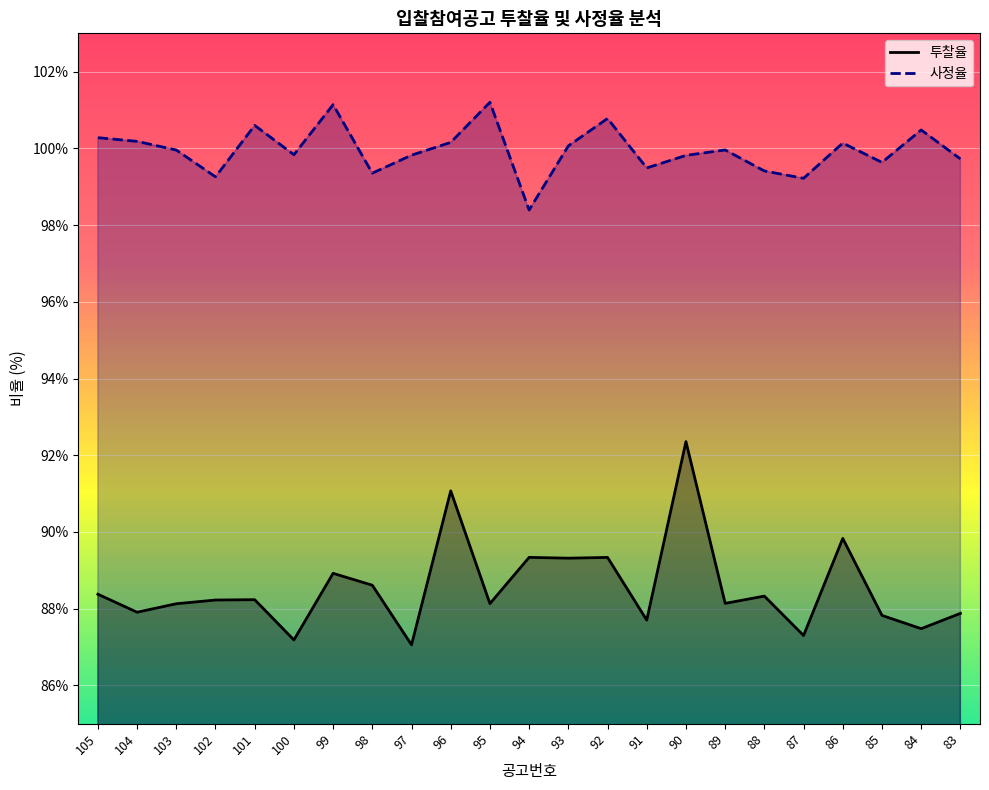

Rank the categories by 투찰율 value from lowest to highest.

97, 100, 87, 84, 91, 85, 83, 104, 103, 95, 89, 102, 101, 88, 105, 98, 99, 93, 92, 94, 86, 96, 90